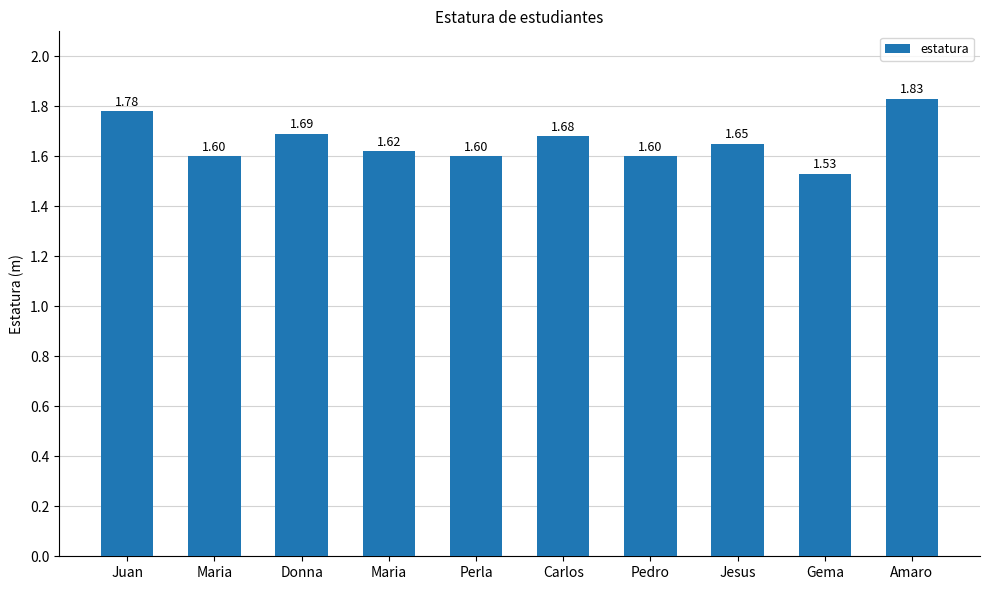

How many values are between 1 and 2?

10